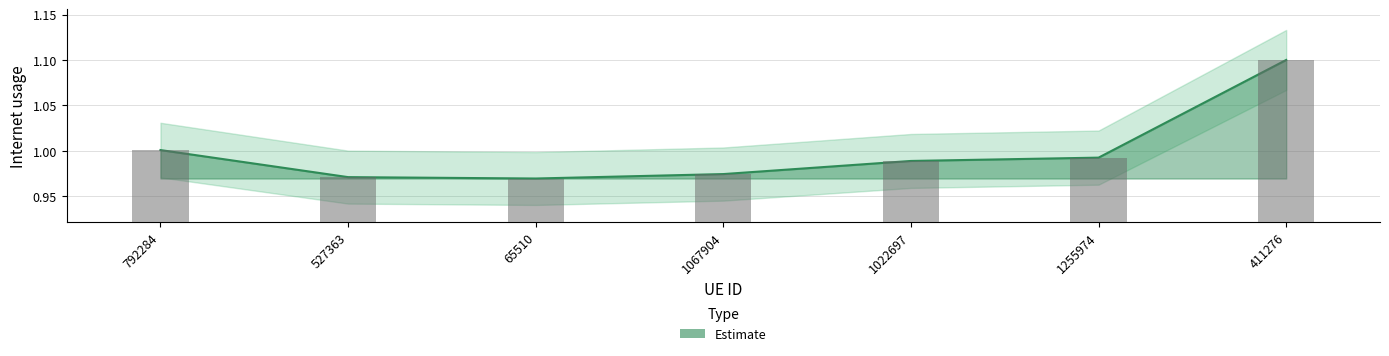

Which category has the highest value across all series?

411276